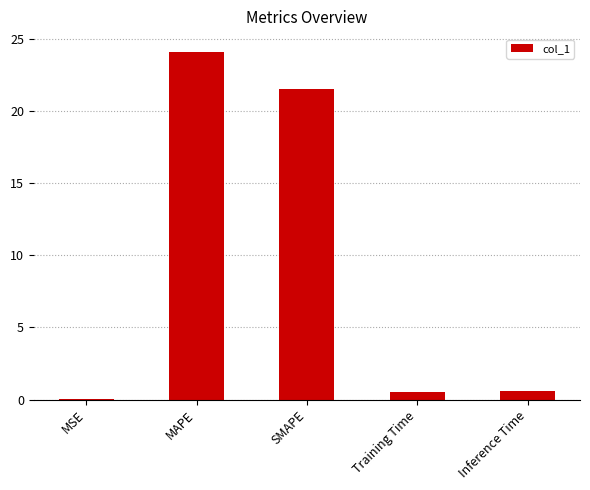

What is the greatest value displayed?

24.1